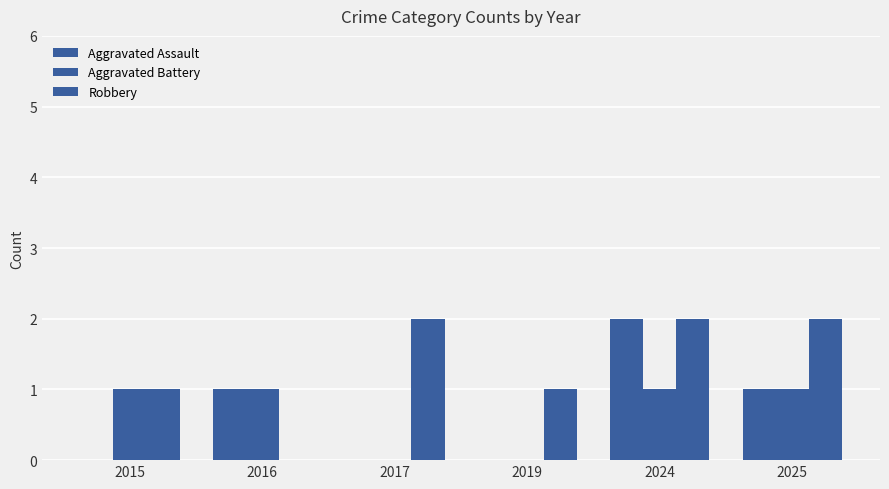

The Aggravated Assault series shows 1 at 2025. True or false?

True